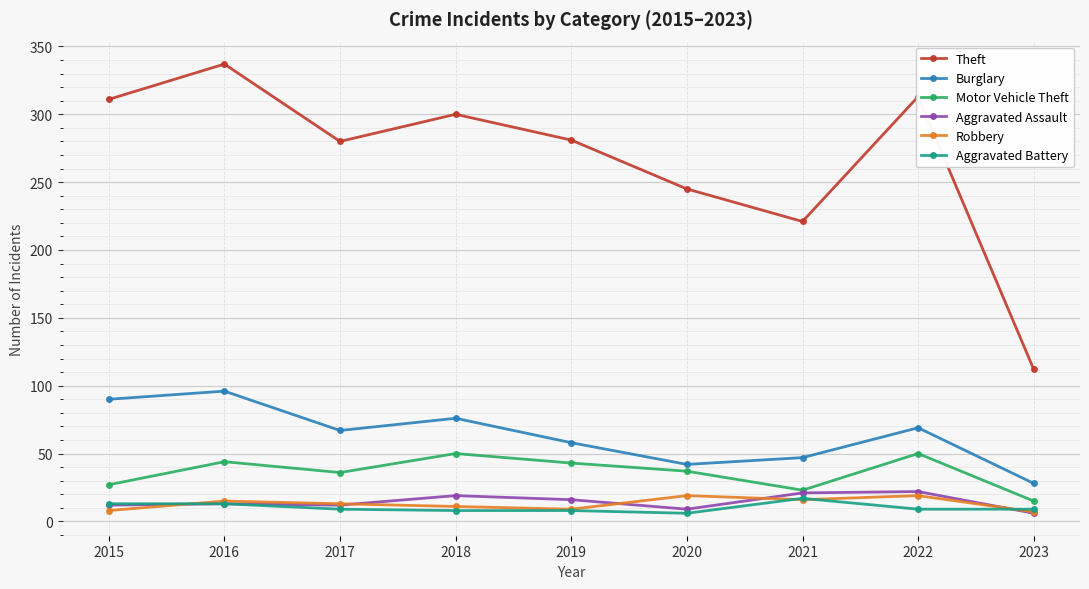

True or false: Aggravated Assault and Burglary intersect in this chart.

False